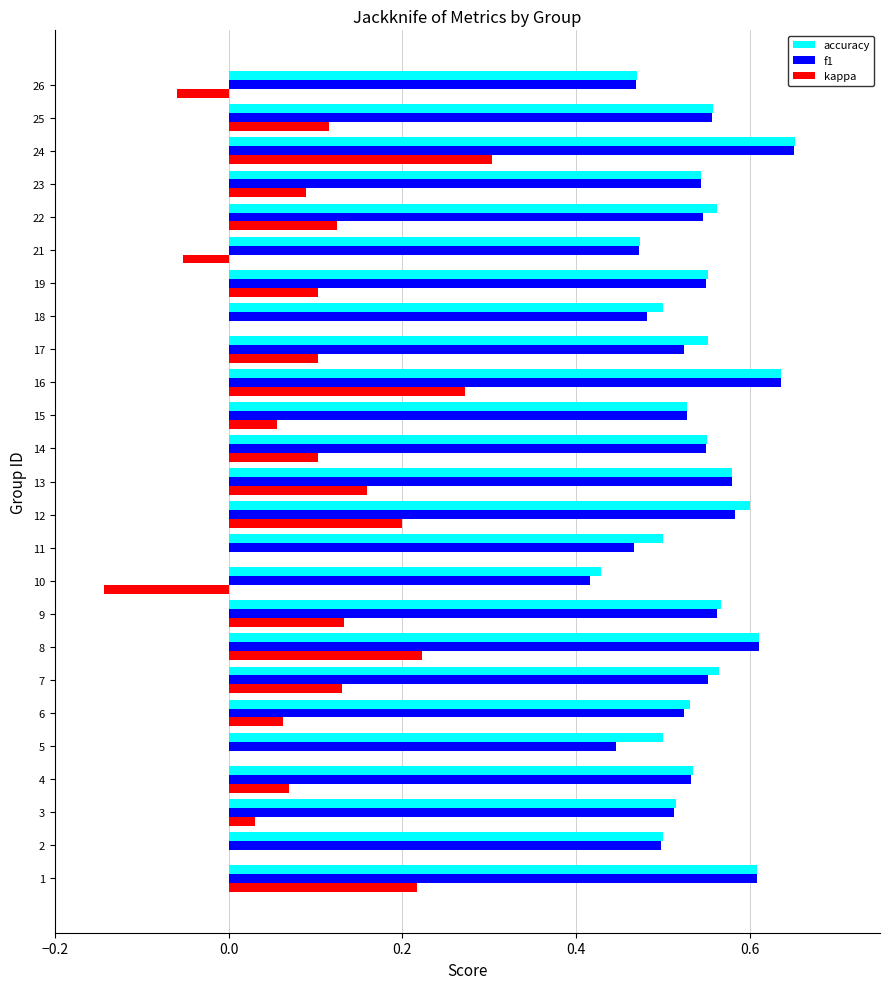

What is the sum of all kappa values?

2.2